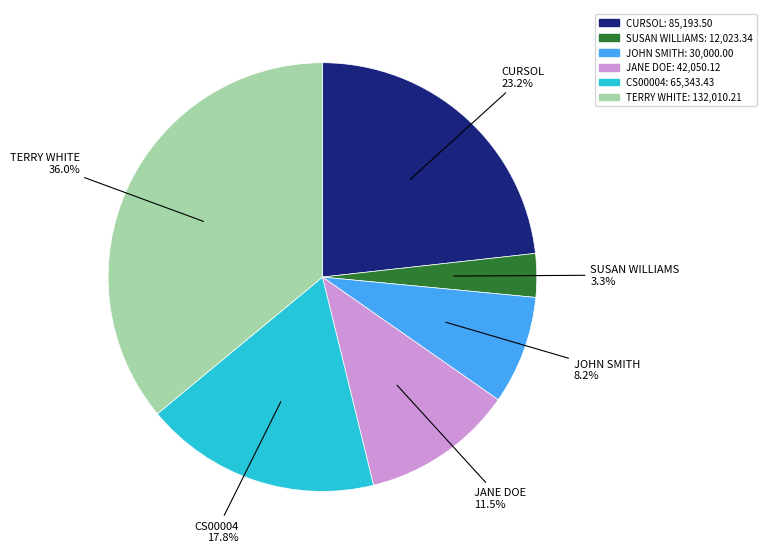

Does any single category account for the majority?

No